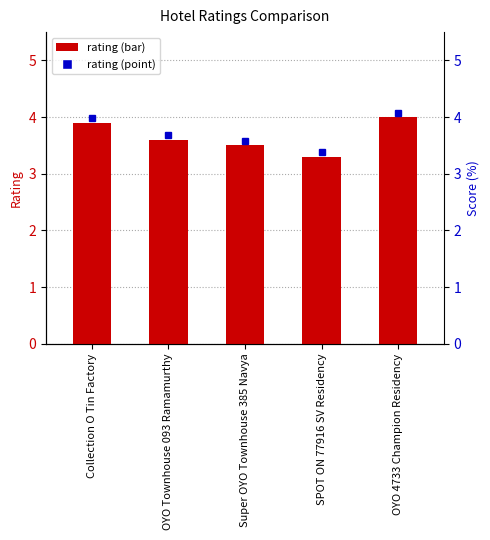

What is the change in value from Collection O Tin Factory to SPOT ON 77916 SV Residency?

-0.6